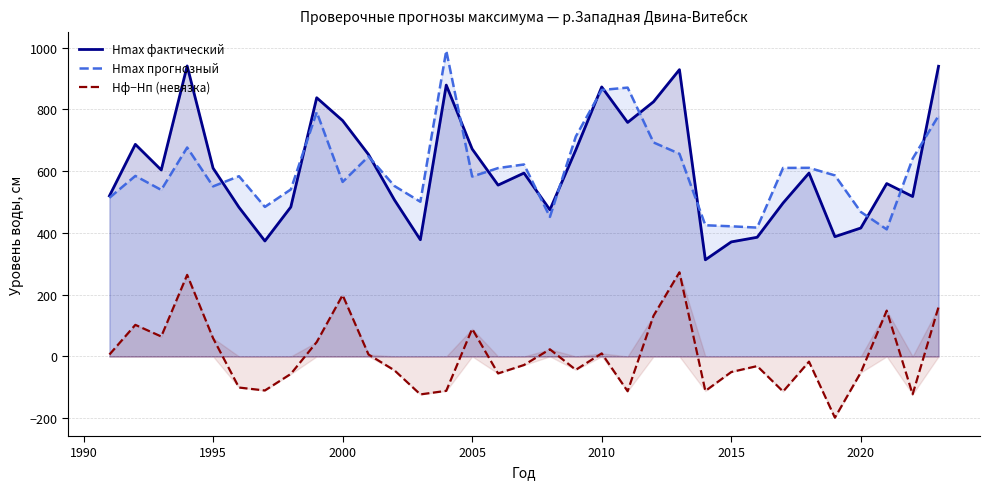

What is the highest value of the Hф−Hп (невязка) series?

272.5